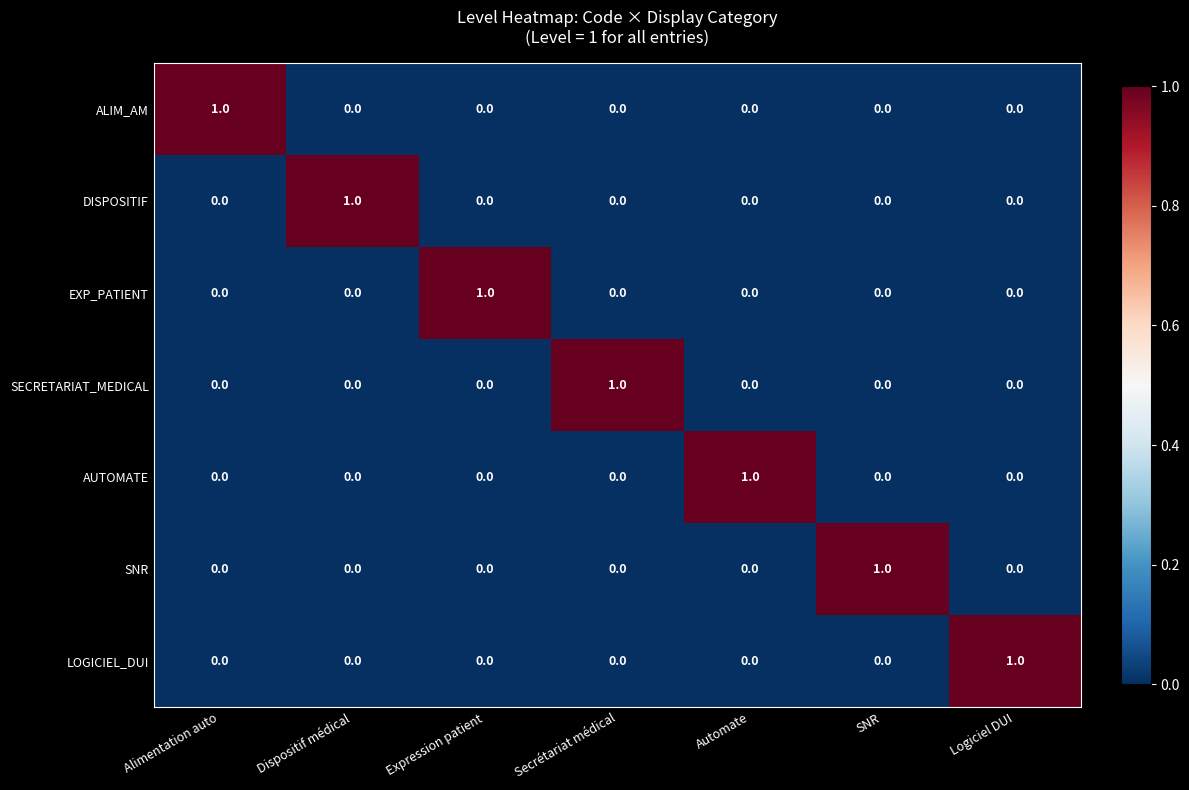

At which label does EXP_PATIENT reach its peak?

Expression patient